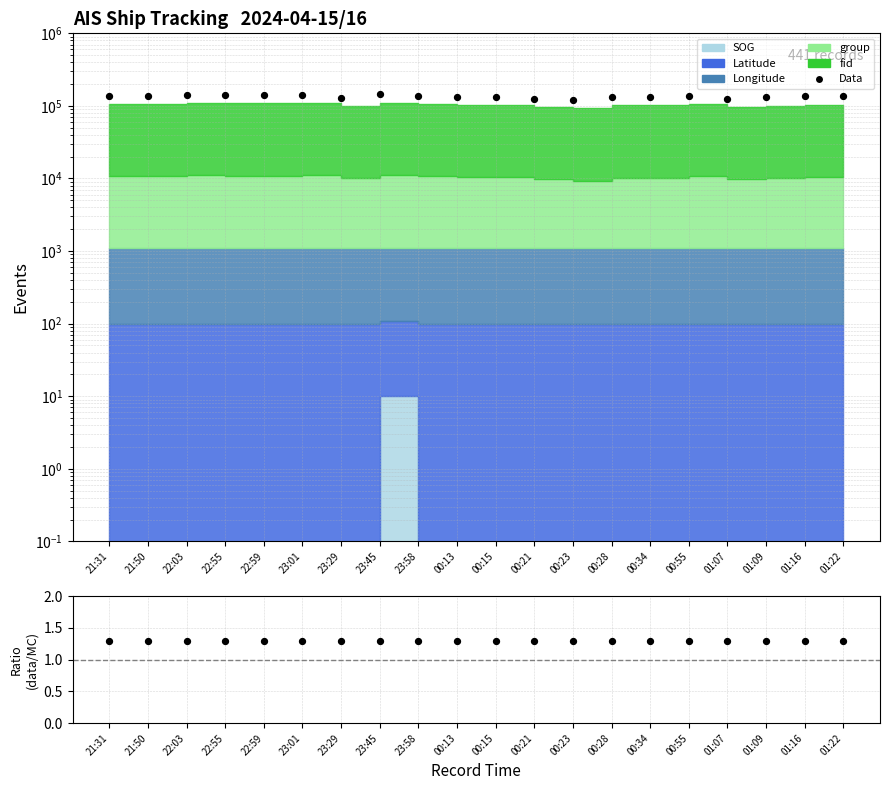

Which series reaches the maximum Y coordinate?

Data